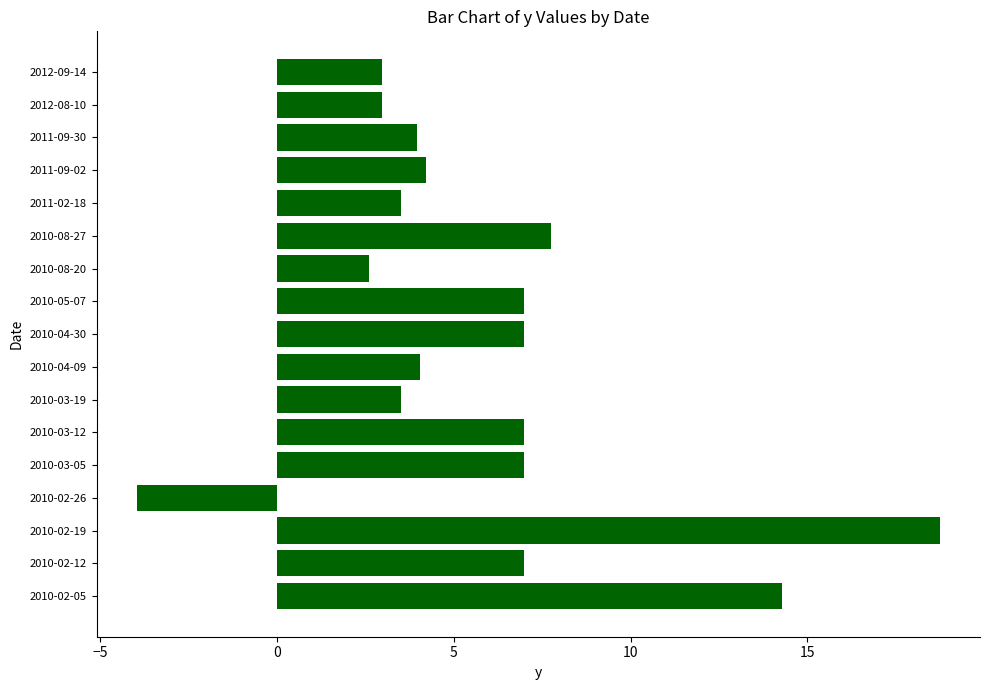

True or false: the data shows 26.1 at 2010-02-19.

False